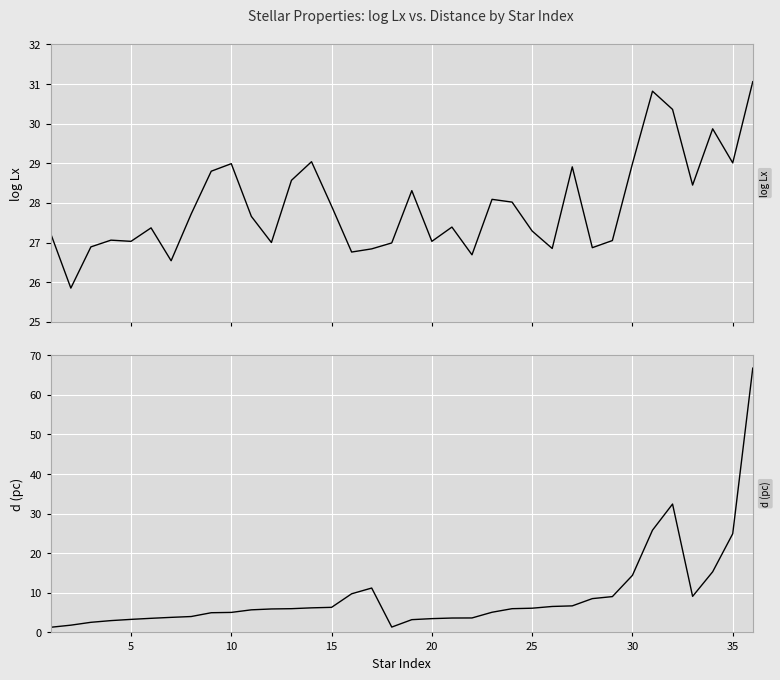

List the series in order of their peak value, lowest first.

log Lx, d (pc)